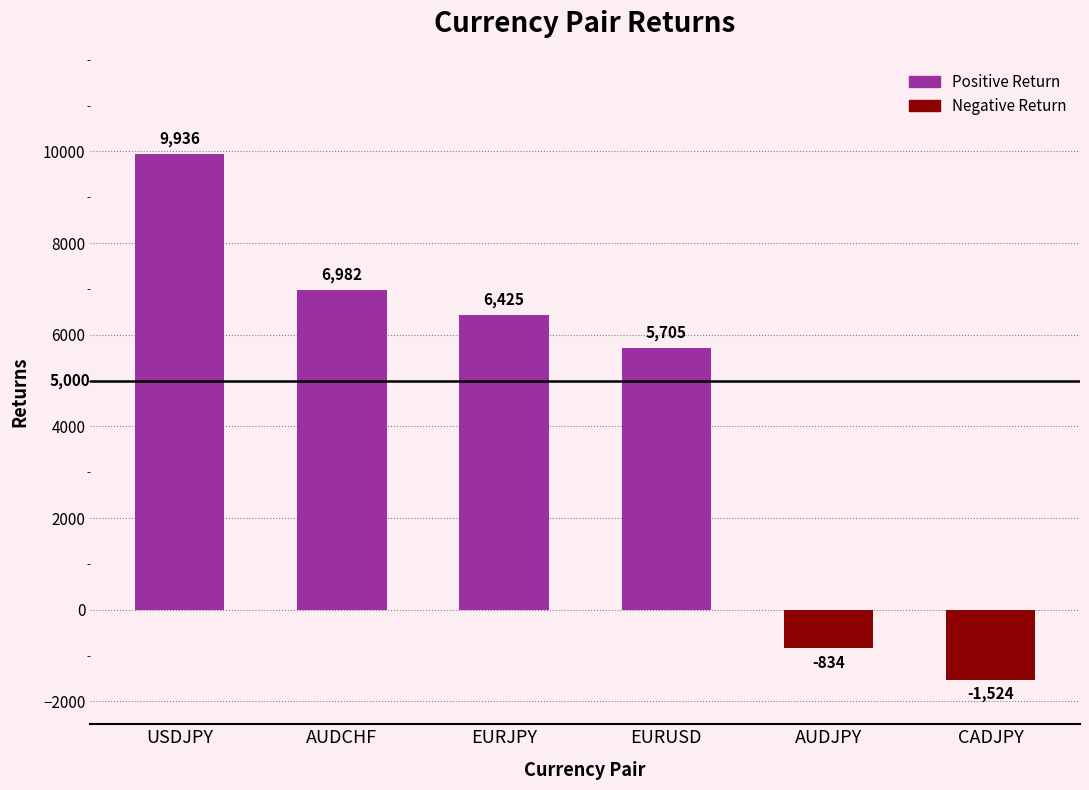

What is the change in value from AUDJPY to CADJPY?

-690